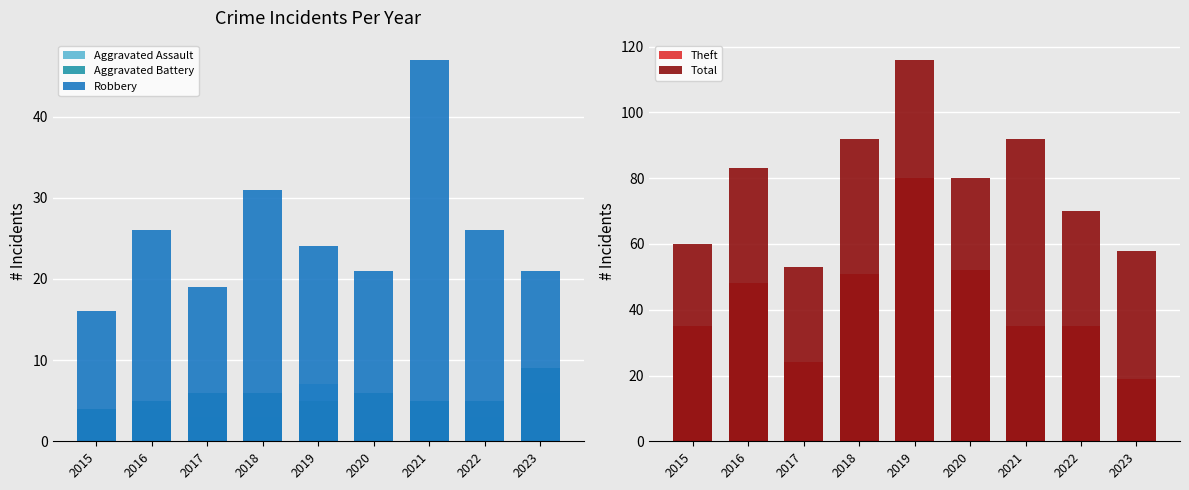

Reading left to right, list all the values displayed in this chart.

Aggravated Assault: 2015=4	2016=4	2017=3	2018=3	2019=7	2020=1	2021=5	2022=3	2023=6
Aggravated Battery: 2015=4	2016=5	2017=6	2018=6	2019=5	2020=6	2021=5	2022=5	2023=9
Robbery: 2015=16	2016=26	2017=19	2018=31	2019=24	2020=21	2021=47	2022=26	2023=21
Theft: 2015=35	2016=48	2017=24	2018=51	2019=80	2020=52	2021=35	2022=35	2023=19
Total: 2015=60	2016=83	2017=53	2018=92	2019=116	2020=80	2021=92	2022=70	2023=58